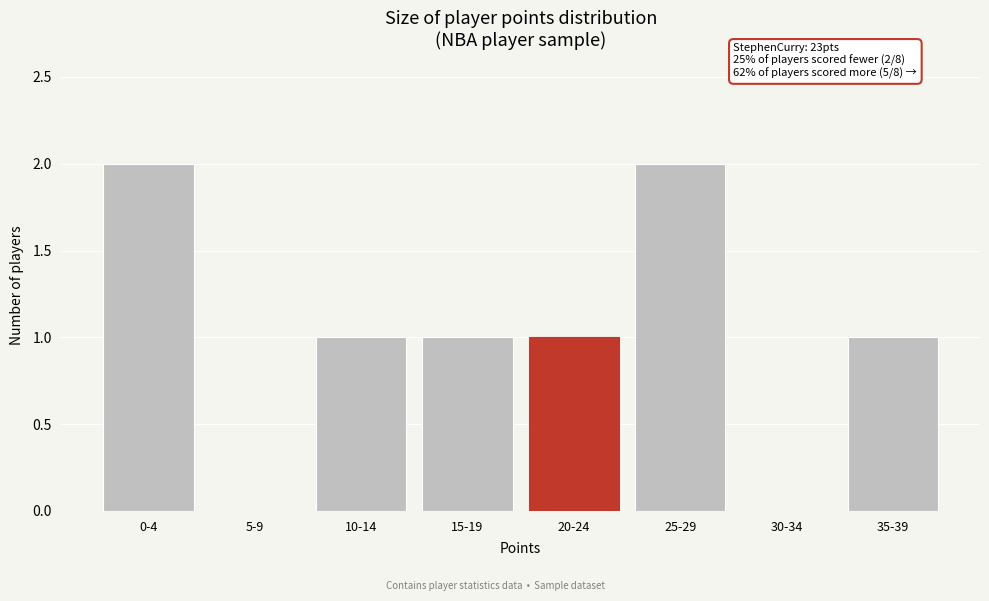

Reading left to right, what are all the values shown in this chart?

0-4=2	5-9=0	10-14=1	15-19=1	20-24=1	25-29=2	30-34=0	35-39=1